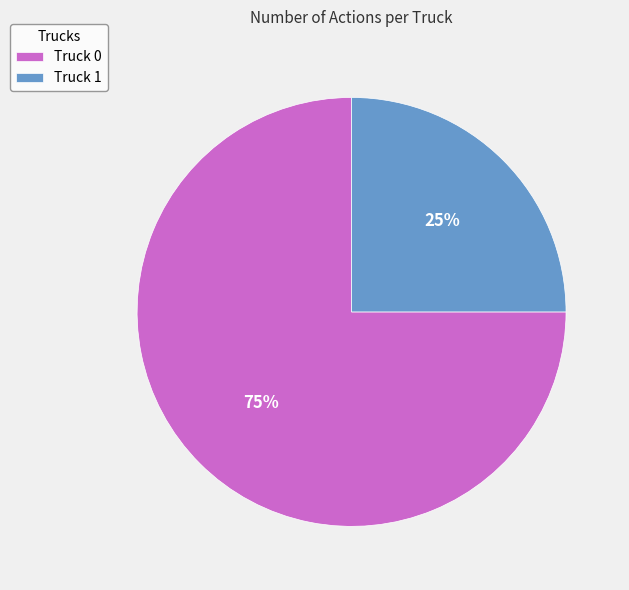

Is it true that Truck 0 is 81% of the pie?

False